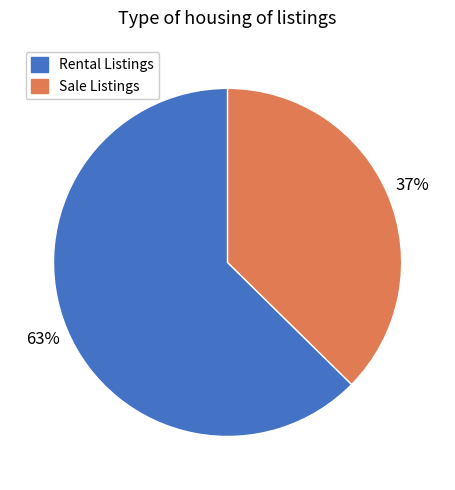

Between Rental Listings and Sale Listings, which is larger?

Rental Listings